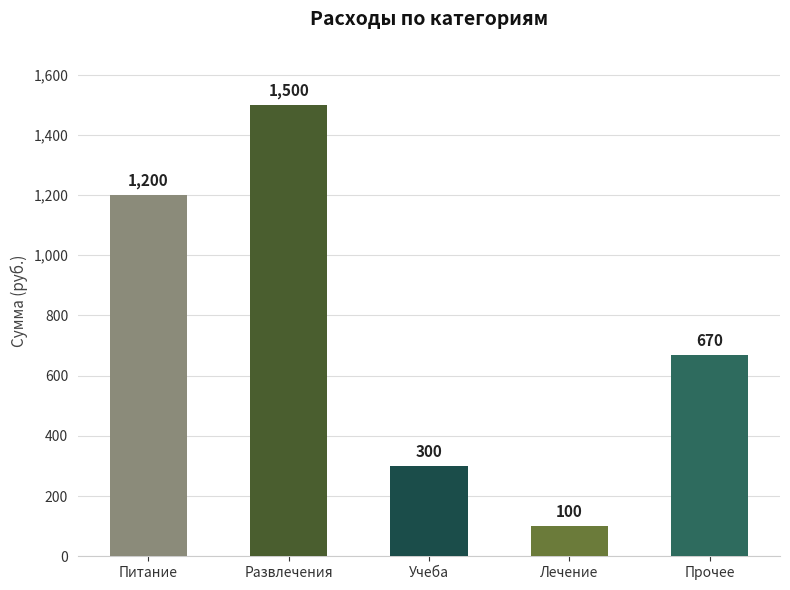

Where does the data first go above 670?

Питание